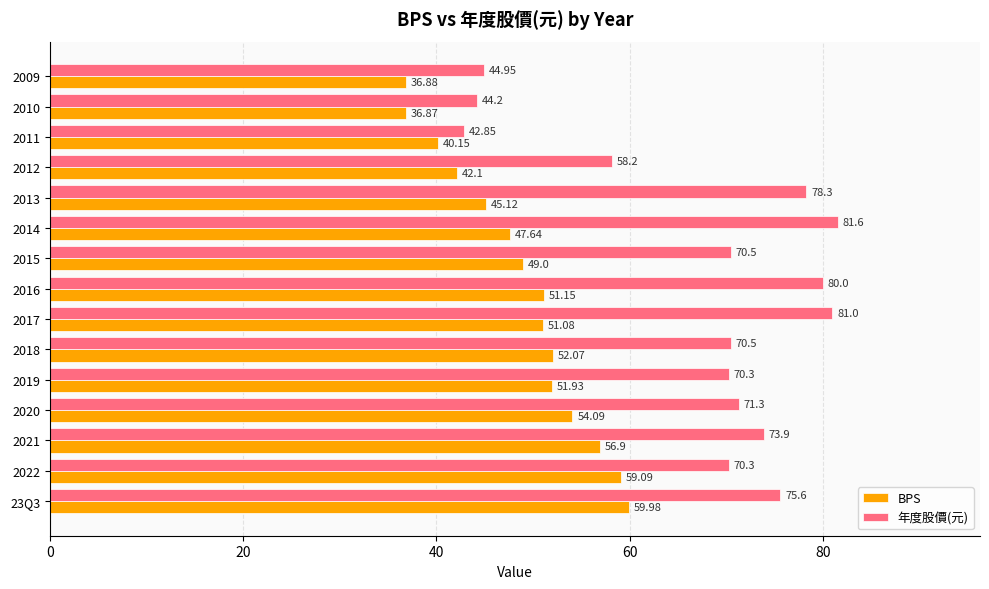

Rank the categories by BPS value from highest to lowest.

23Q3, 2022, 2021, 2020, 2018, 2019, 2016, 2017, 2015, 2014, 2013, 2012, 2011, 2009, 2010